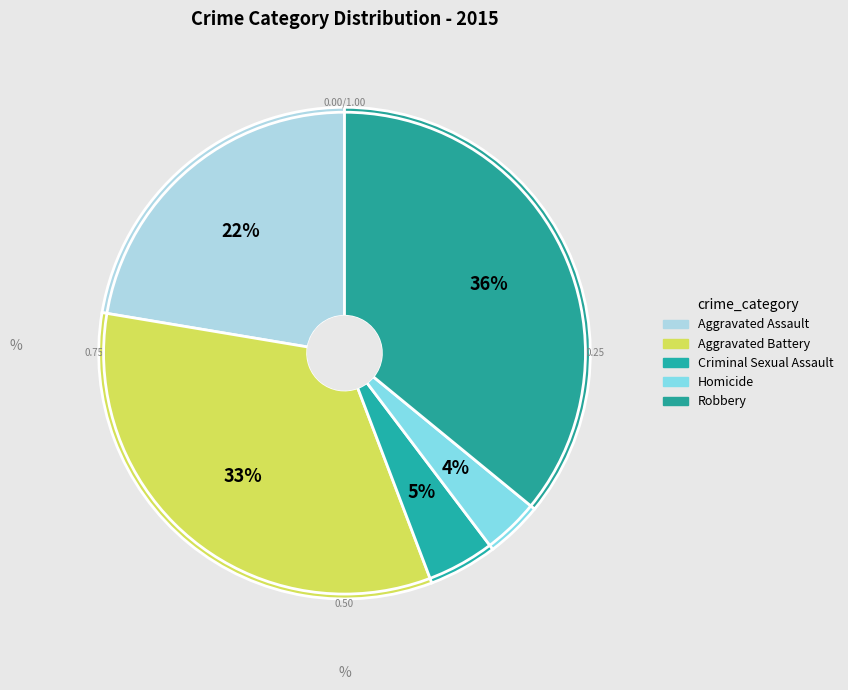

To the nearest percent, what is the combined percentage of Robbery and Homicide?

40%